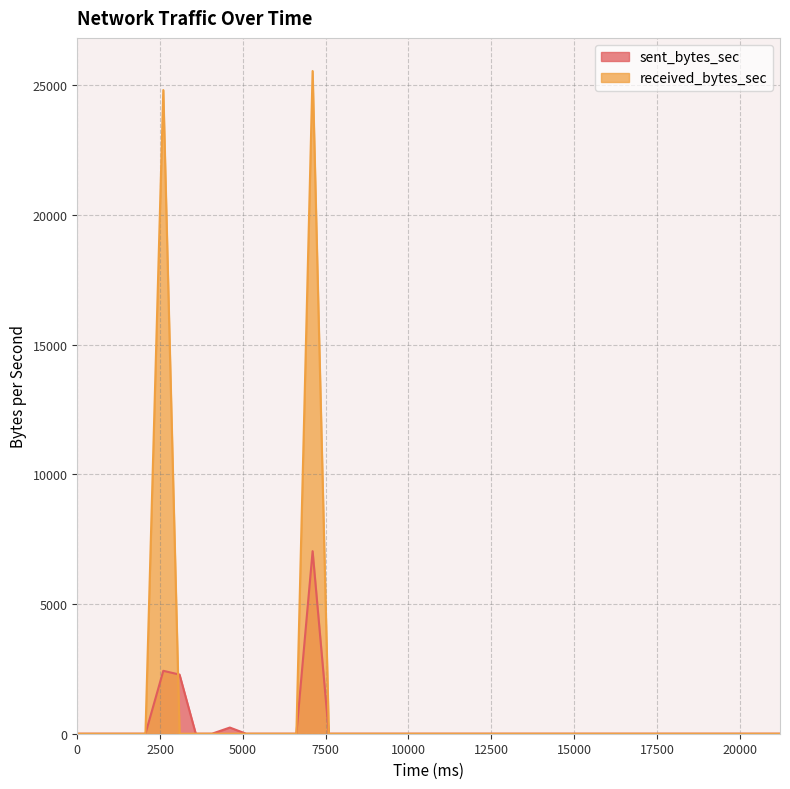

Does the chart have visible grid lines?

Yes